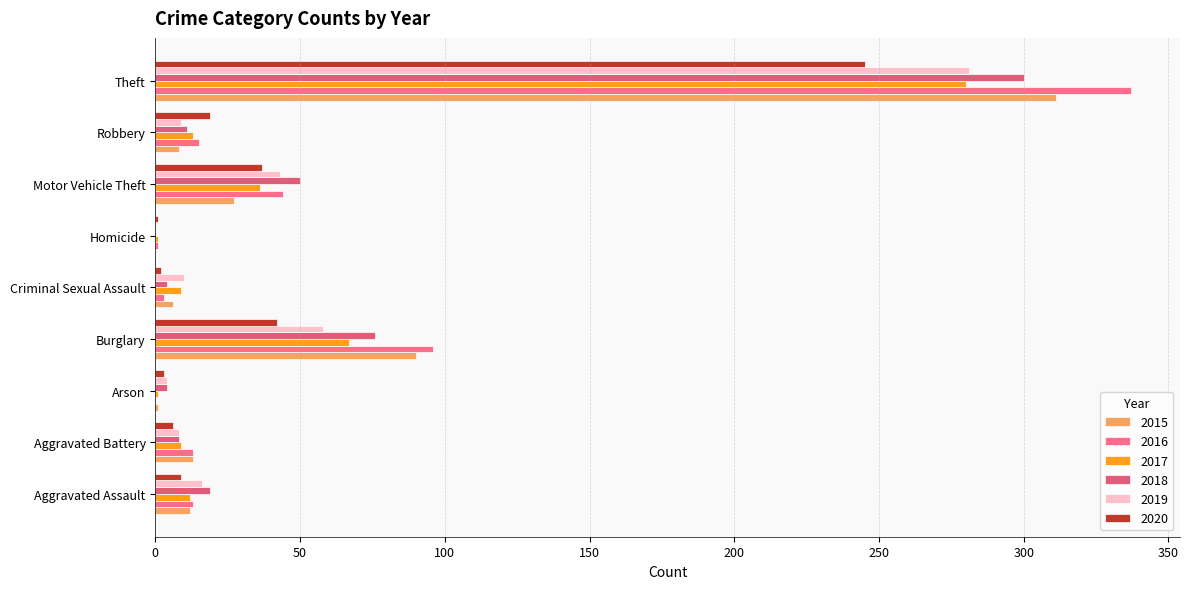

At Robbery, list the series in order from largest to smallest.

2020, 2016, 2017, 2018, 2019, 2015